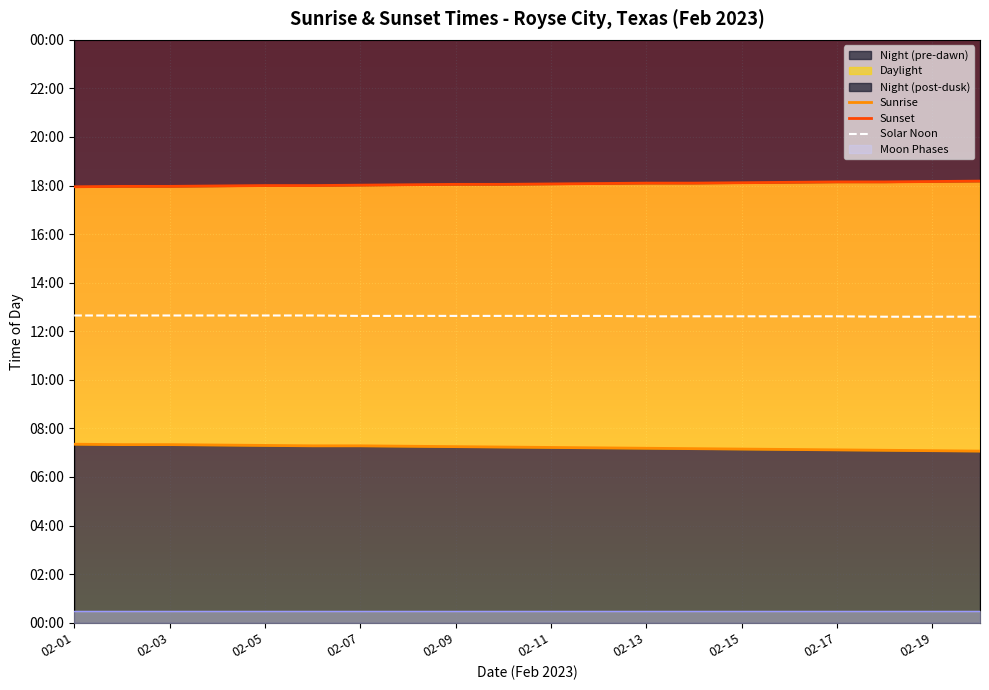

Which series has the widest spread of values?

Sunrise